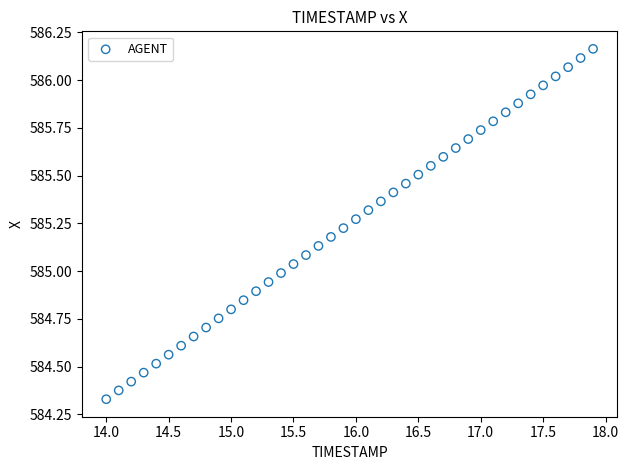

What is the range of X values (max minus min)?

3.9